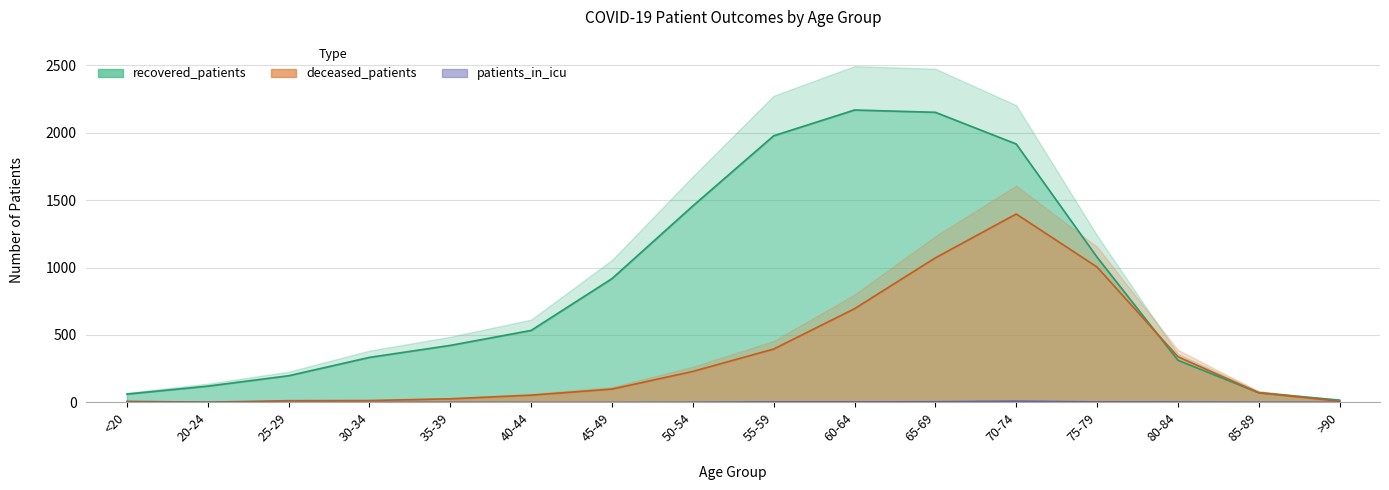

List the series in order of their peak value, highest first.

recovered_patients, deceased_patients, patients_in_icu